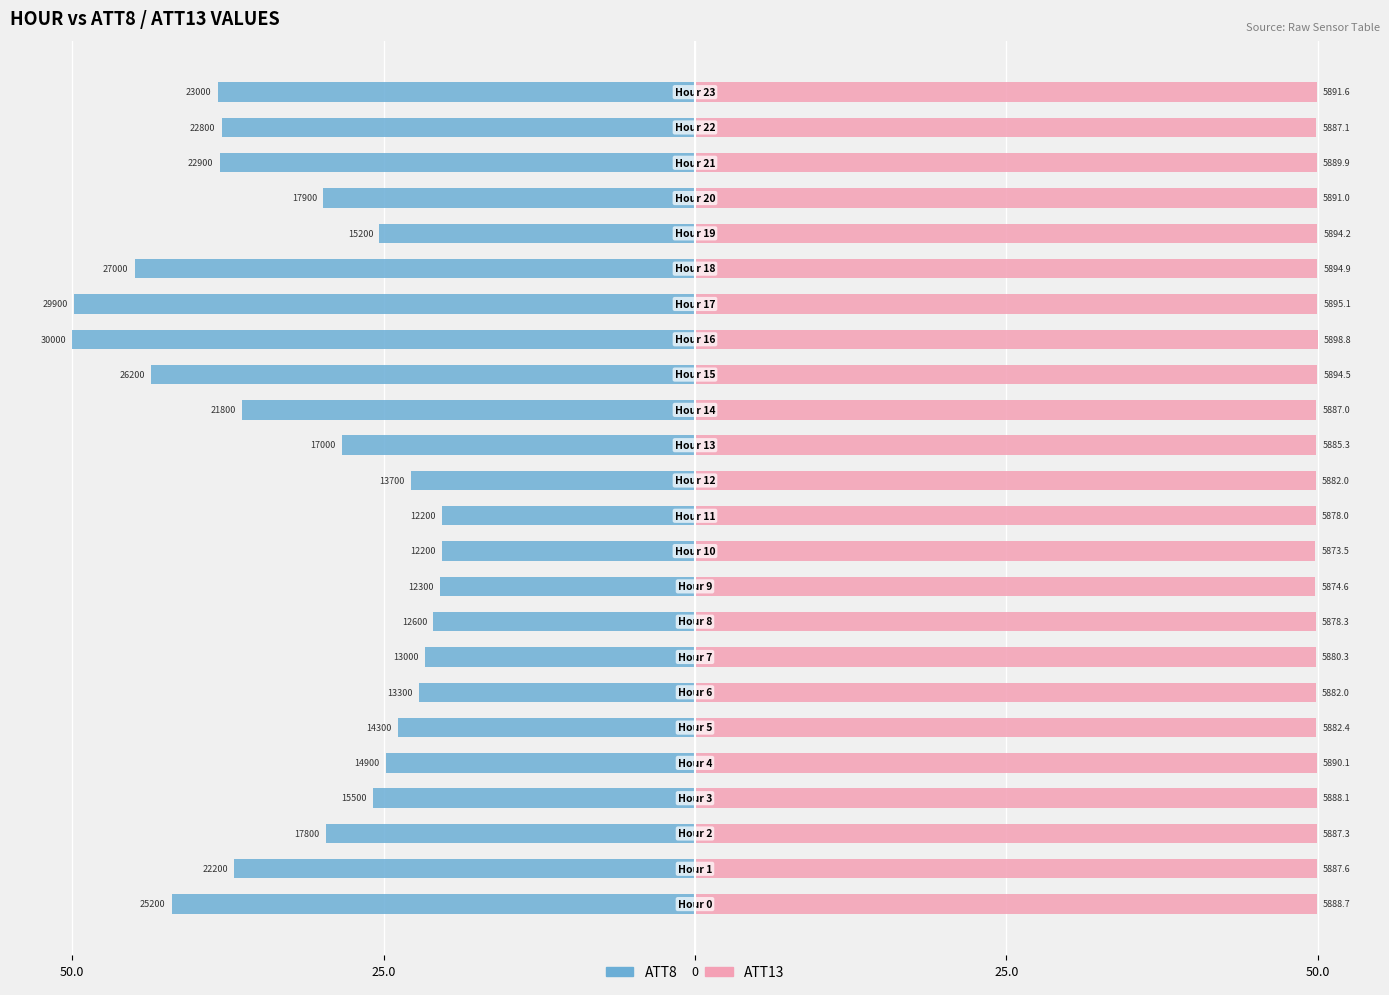

What is the label of the 3rd bar from the right?

21